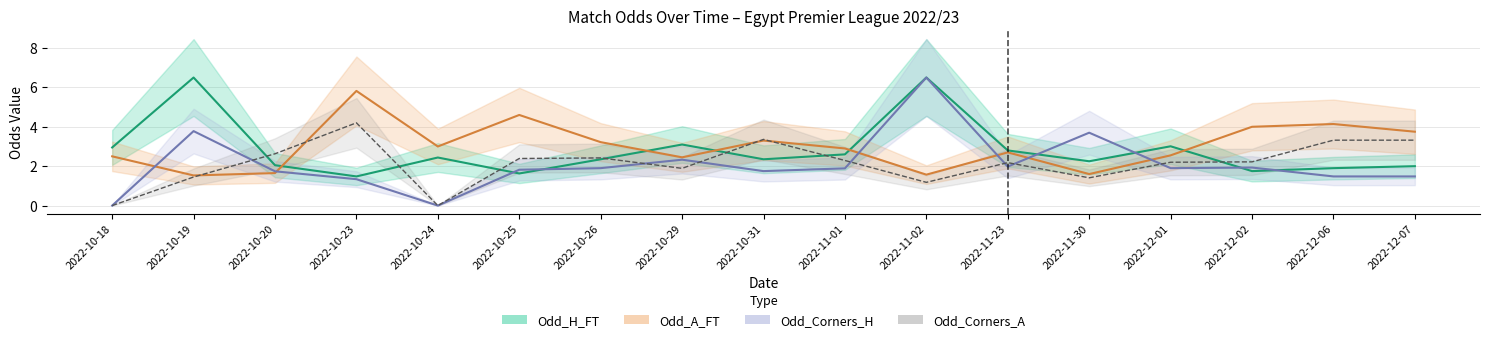

What is the sum of all Odd_A_FT values?

51.3